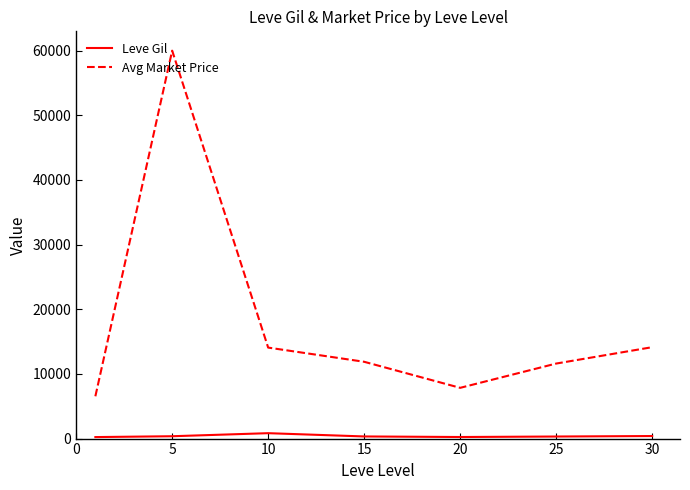

Which series has the widest spread of values?

Avg Market Price